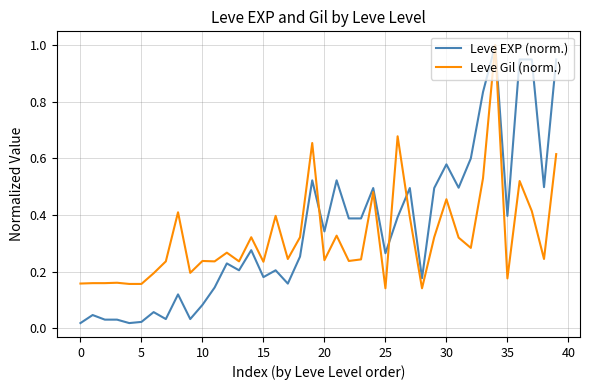

What is the greatest value displayed?

1.0